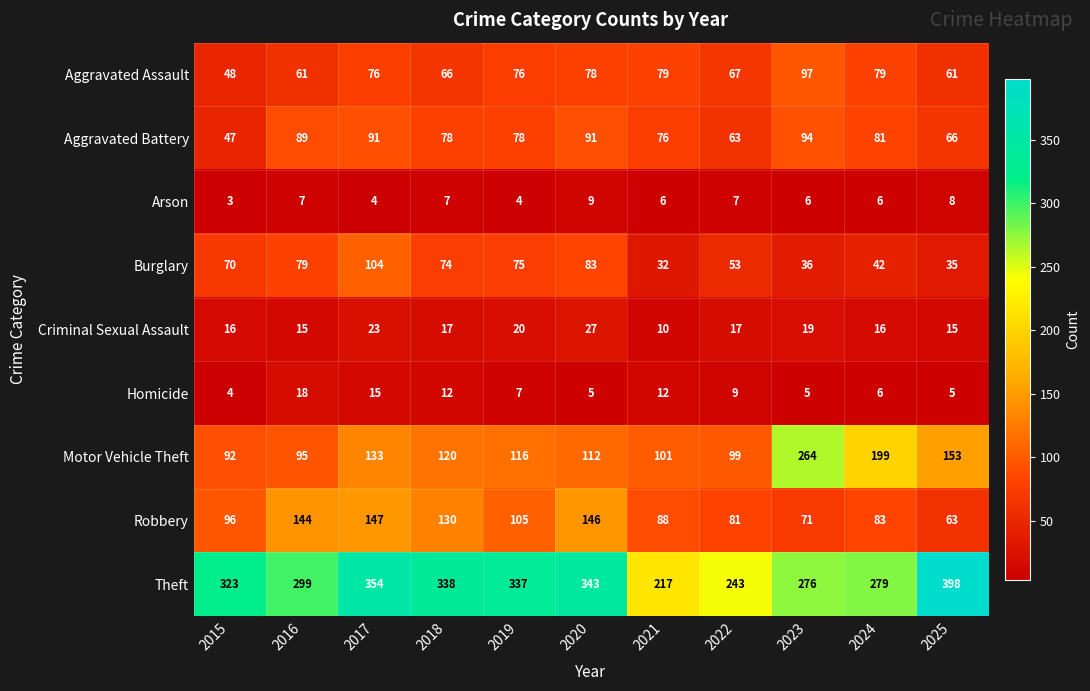

Read the Arson value at 2017.

4